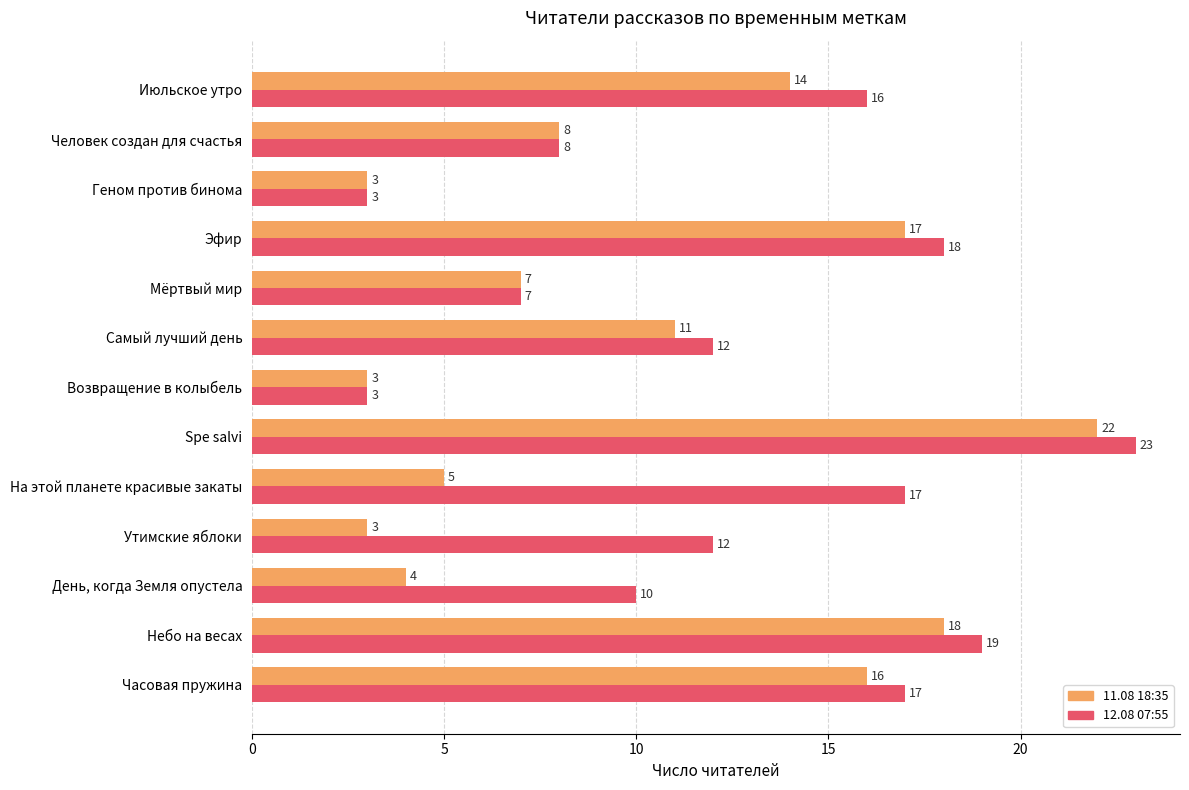

How many distinct data groups are displayed?

2